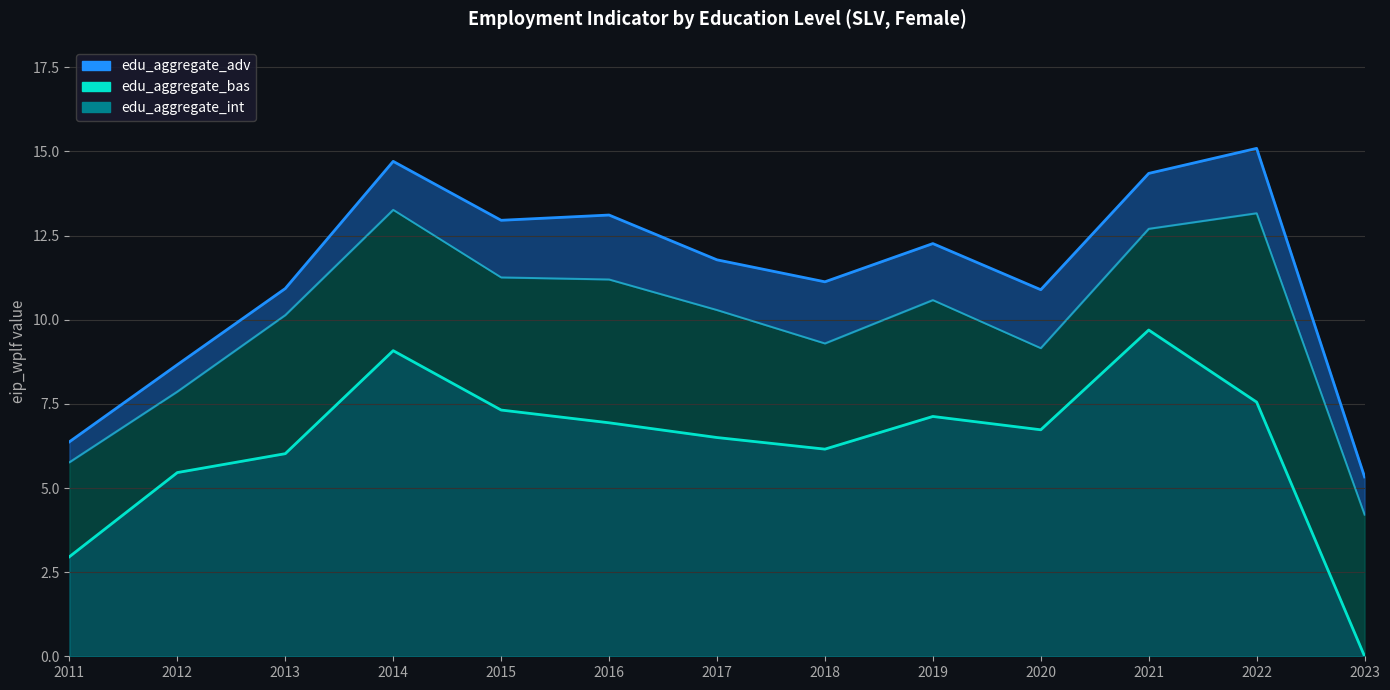

True or false: edu_aggregate_adv (line) and edu_aggregate_int (line) cross at least once.

False